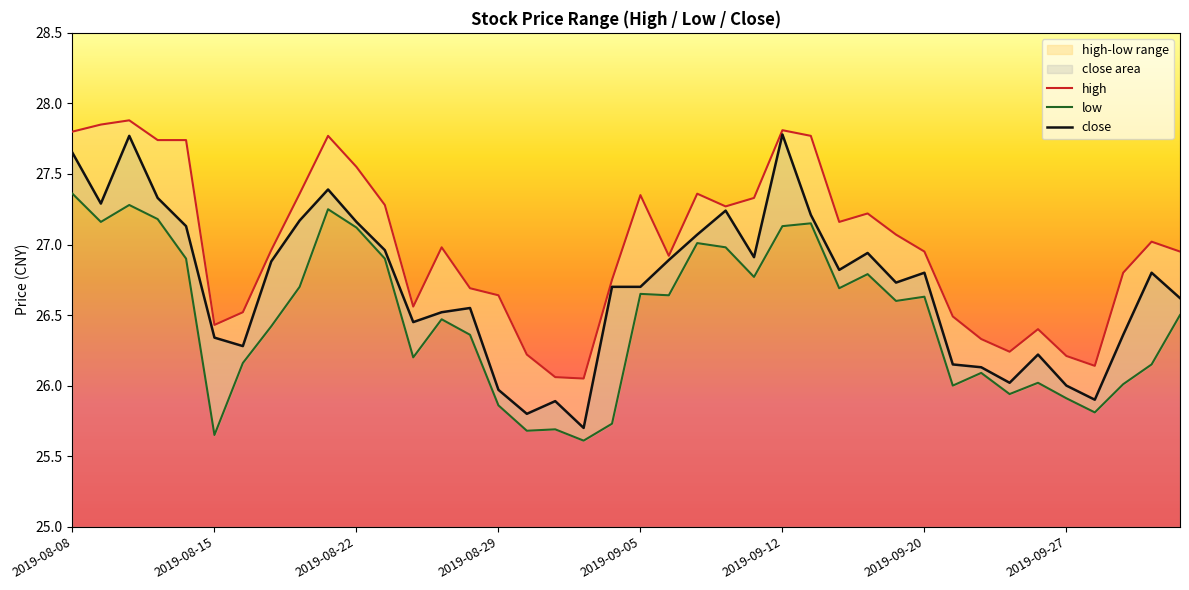

Where does the low series first go above 26?

2019-08-08